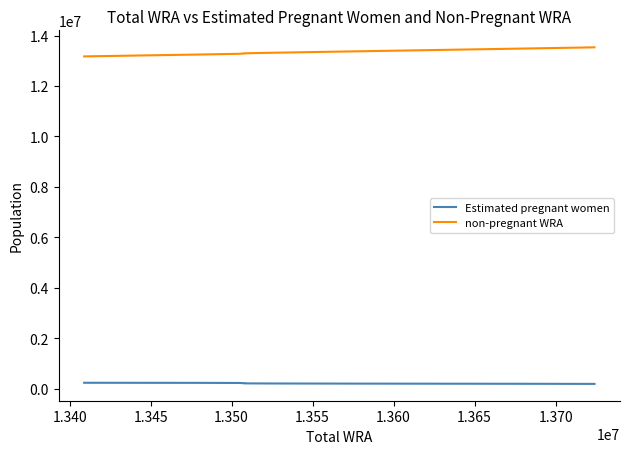

How many categories are shown in the chart?

11